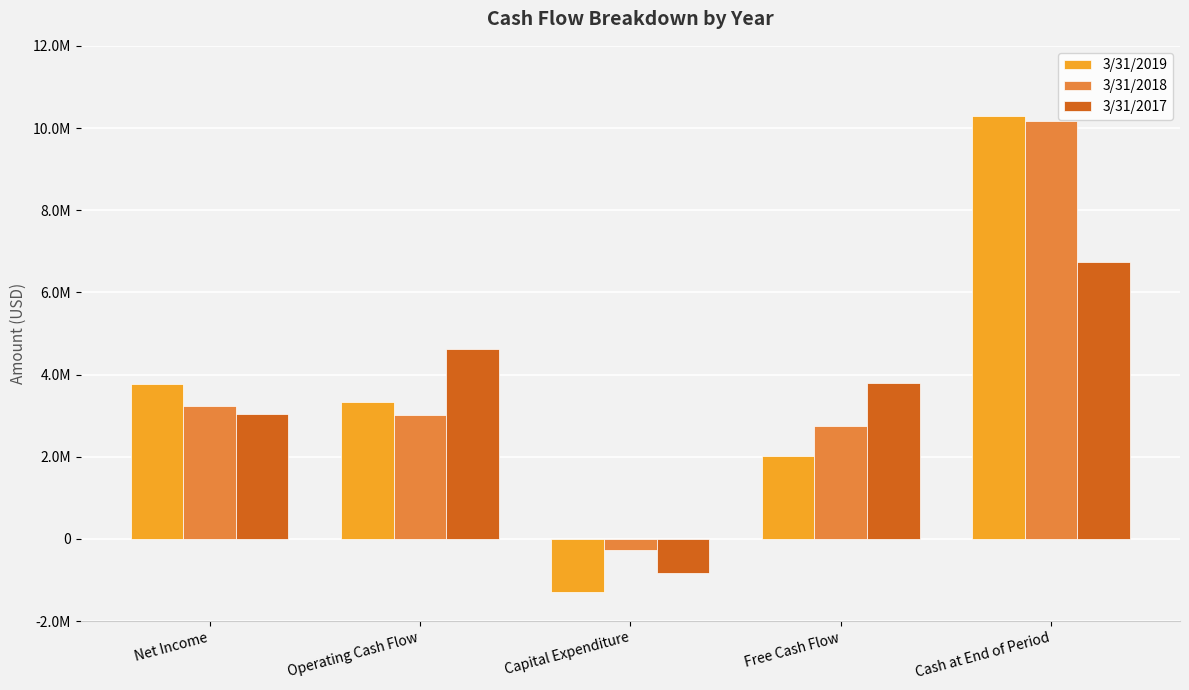

Which series has the largest total across all categories?

3/31/2018